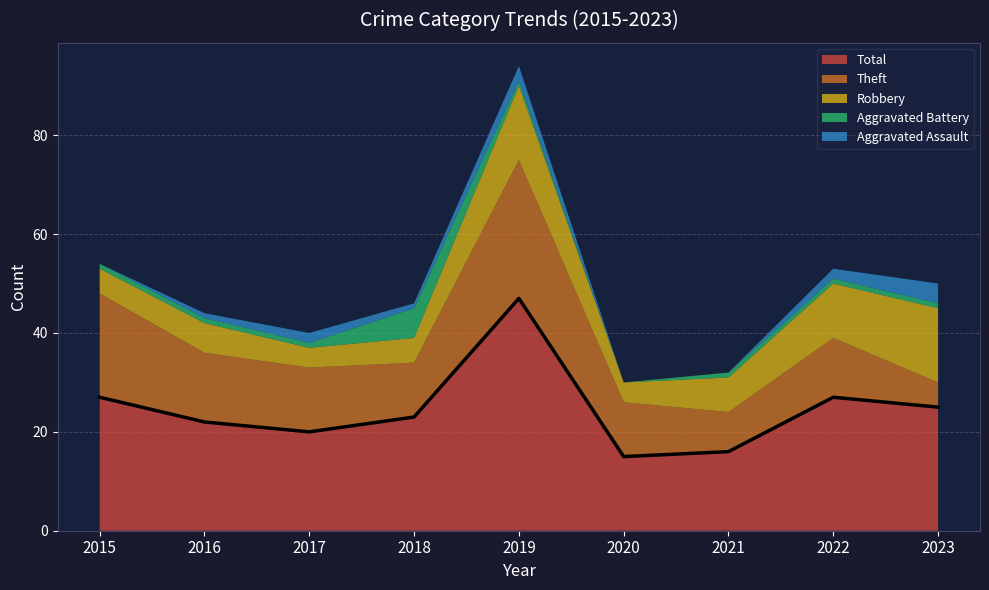

What is the value of the Aggravated Assault point at the 3rd from the left?

2